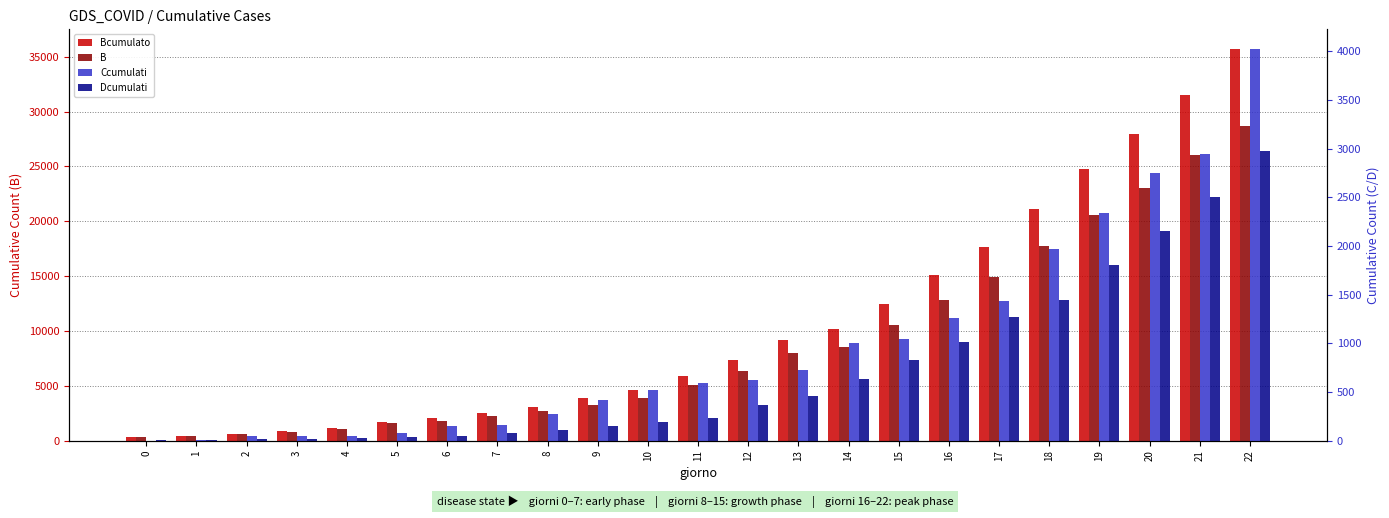

What is the lowest value of the Bcumulato series?

322